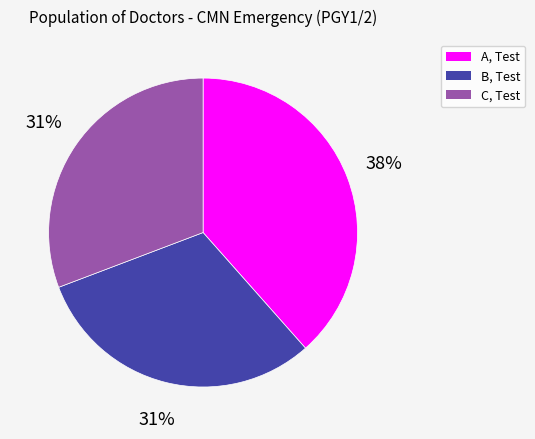

To the nearest percent, what portion does C, Test represent?

31%